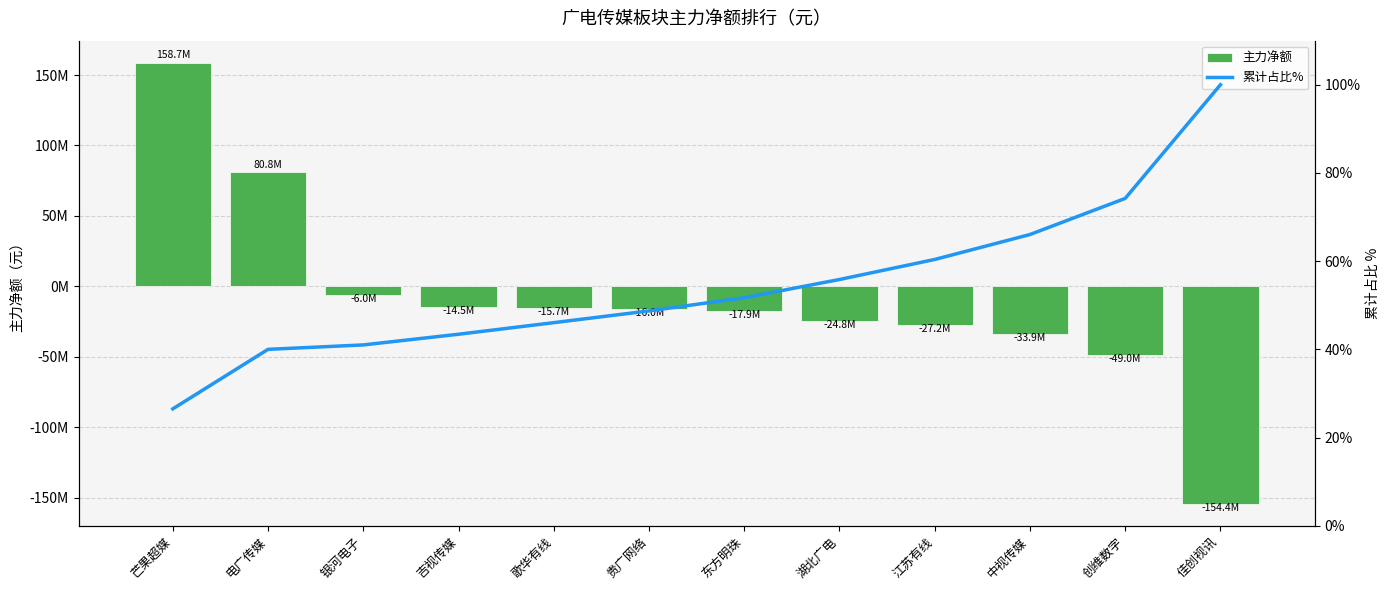

What is the label of the 7th bar from the left?

东方明珠